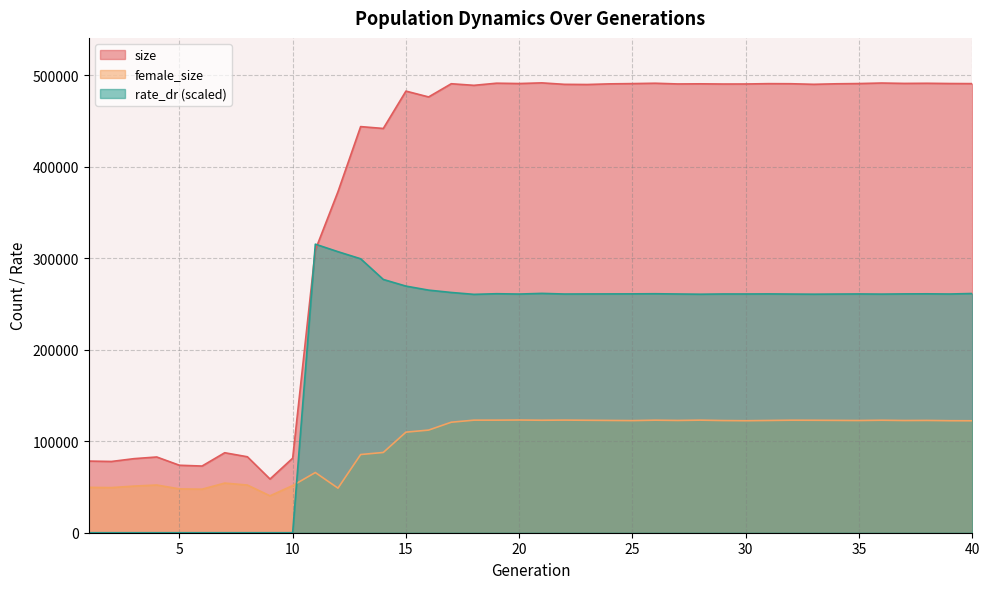

What is the total value across all series at 29?

874325.4